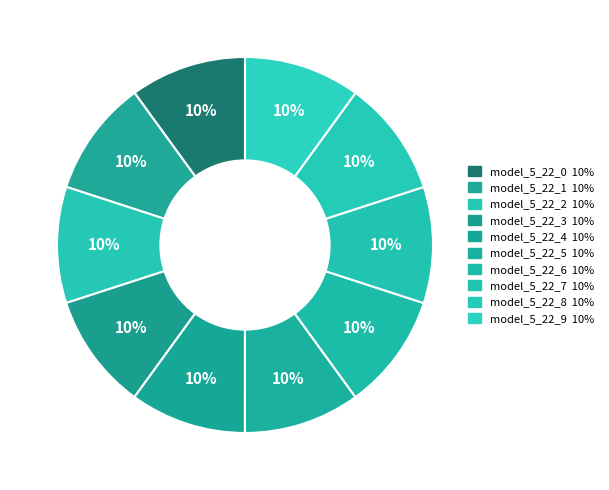

How many segments does this pie chart have?

10